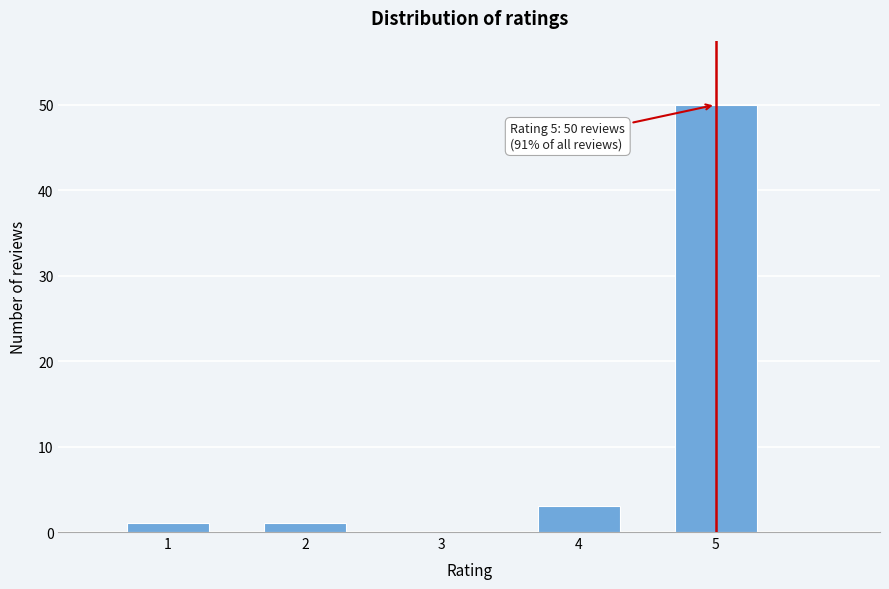

Reading left to right, list all the values displayed in this chart.

1=1	2=1	3=0	4=3	5=50